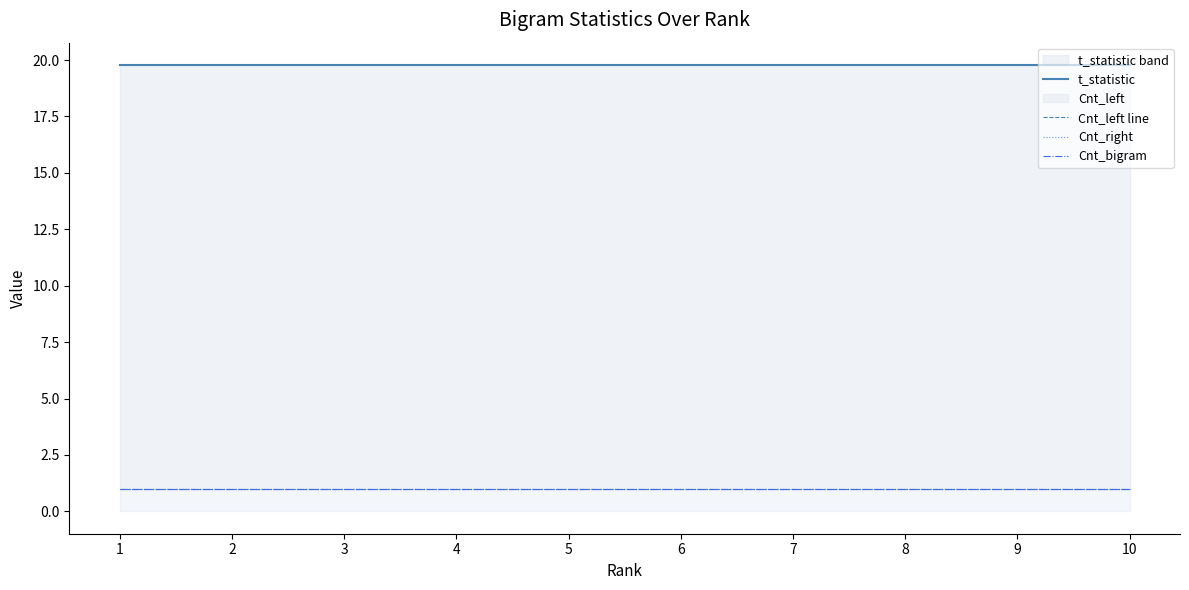

What is the value of the Cnt_bigram point at the 9th from the left?

1.0